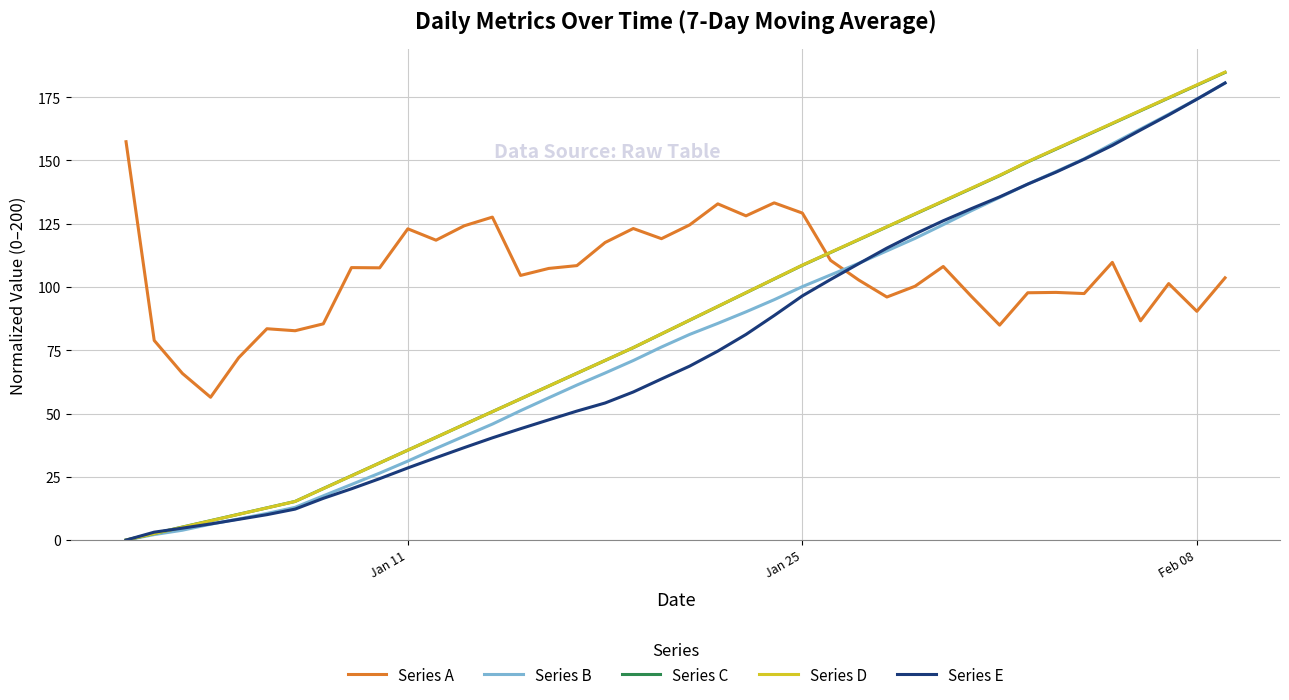

How many intersections are there between Series E and Series A?

1